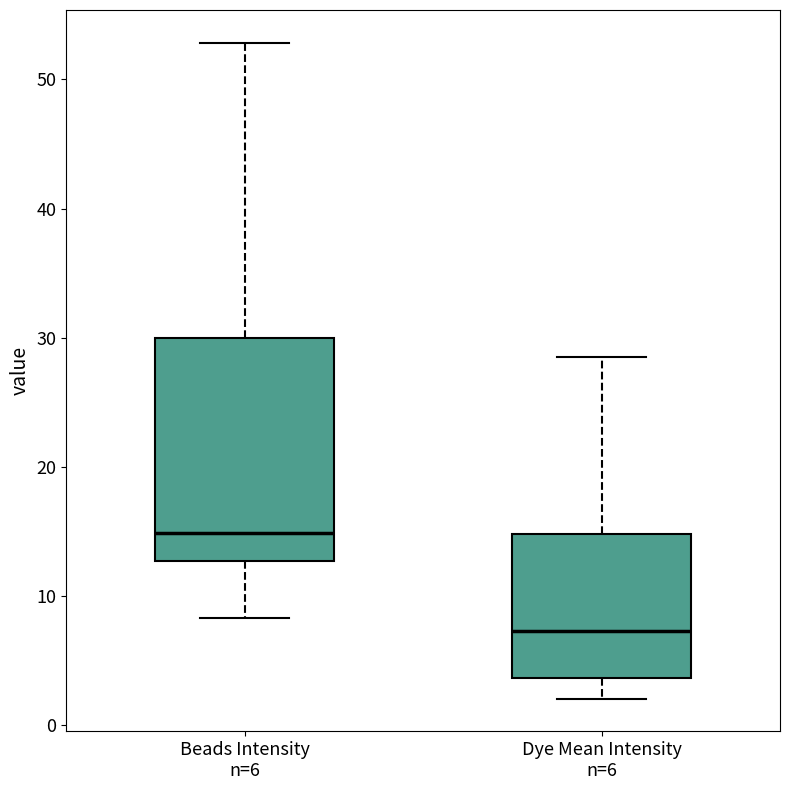

Comparing the boxes themselves (not the whiskers), which one is the tallest?

Beads Intensity n=6